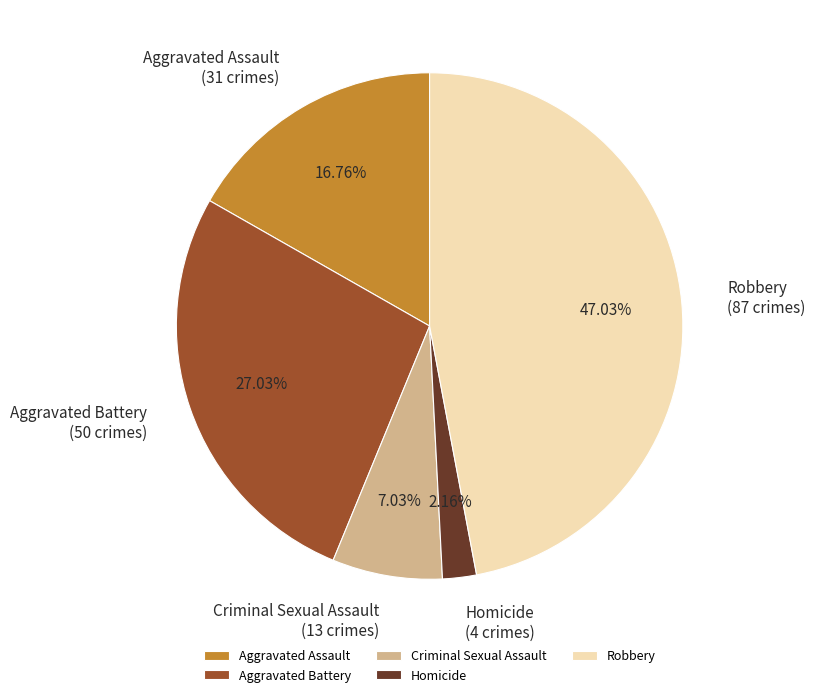

To the nearest percent, what is the combined percentage of Aggravated Battery and Criminal Sexual Assault?

34%